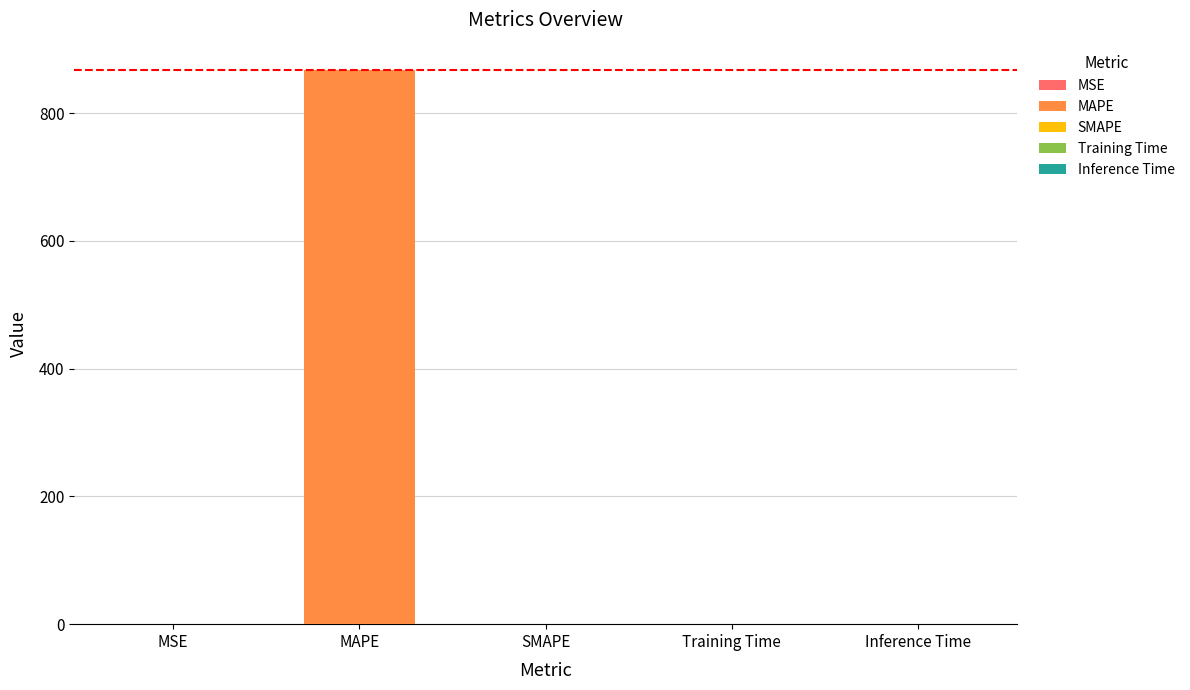

What is the maximum value shown in the chart?

866.9